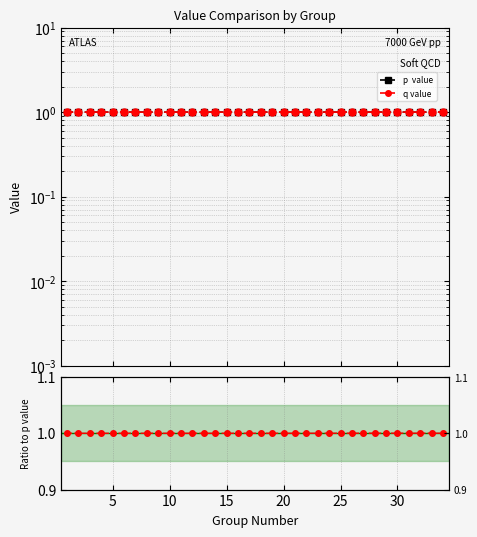

List the series in order of their overall mean, lowest first.

q value, p  value